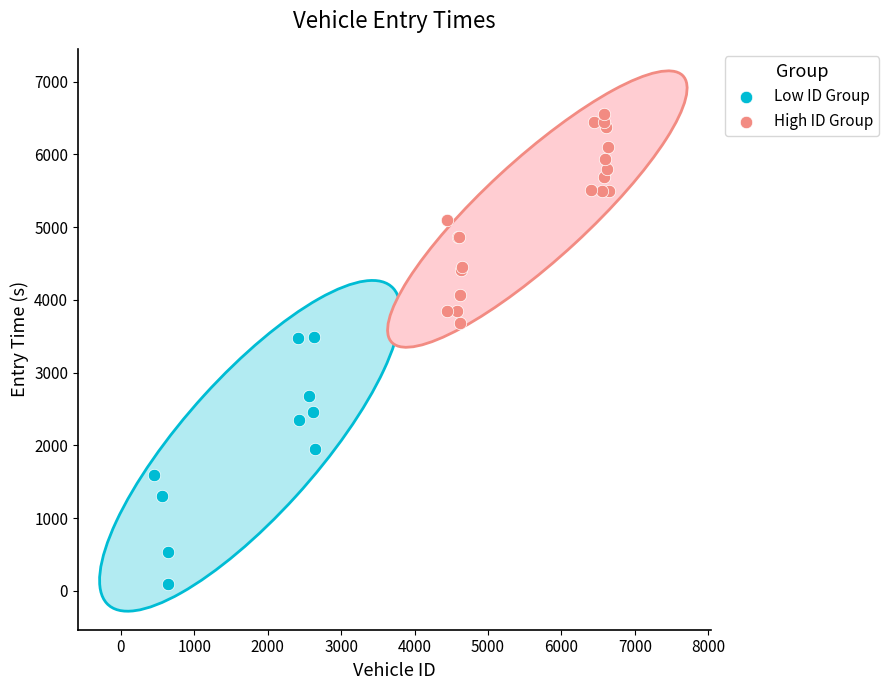

What are all the series names shown in the legend?

Low ID Group, High ID Group